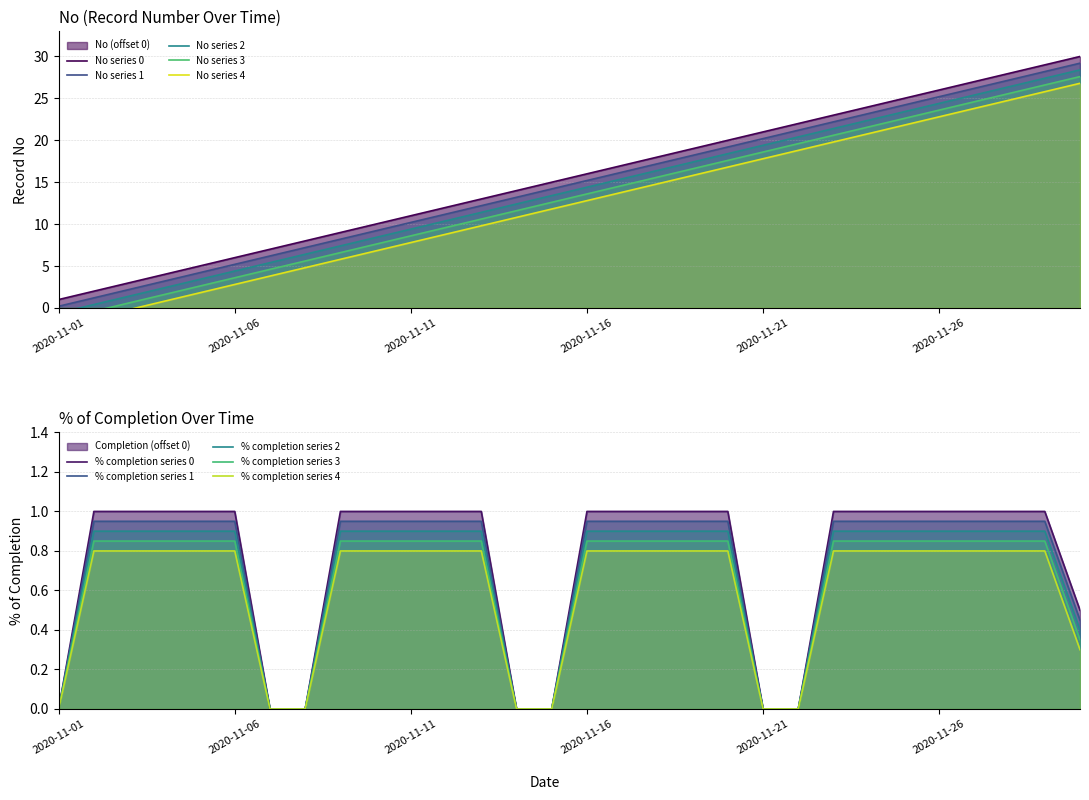

At which label is % of completion closest to 0?

2020-11-01